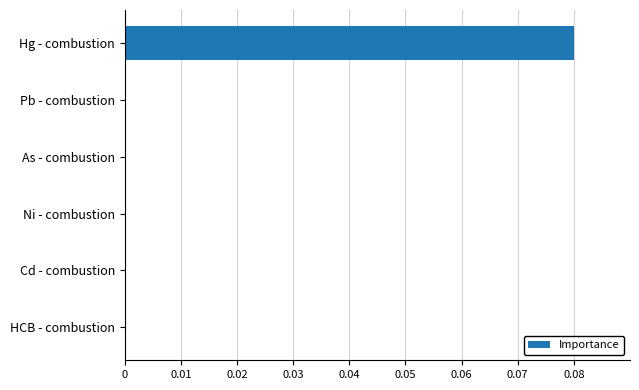

At which category does the chart reach its peak across all series?

Hg - combustion